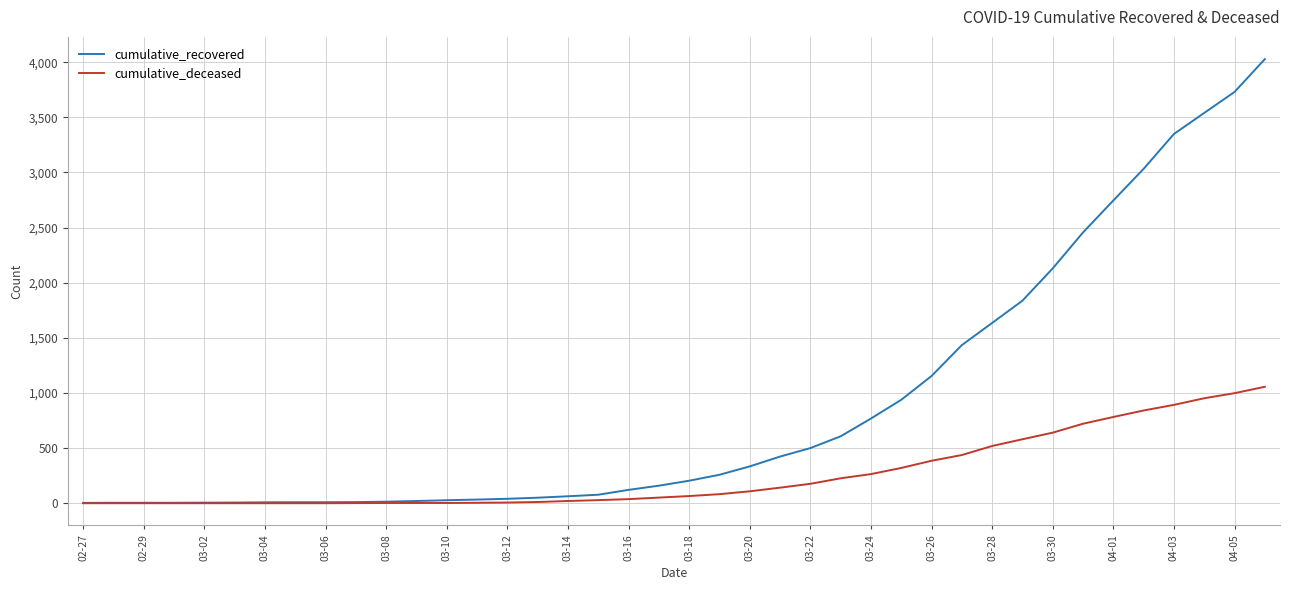

Is this an area chart (filled region under the line)?

No